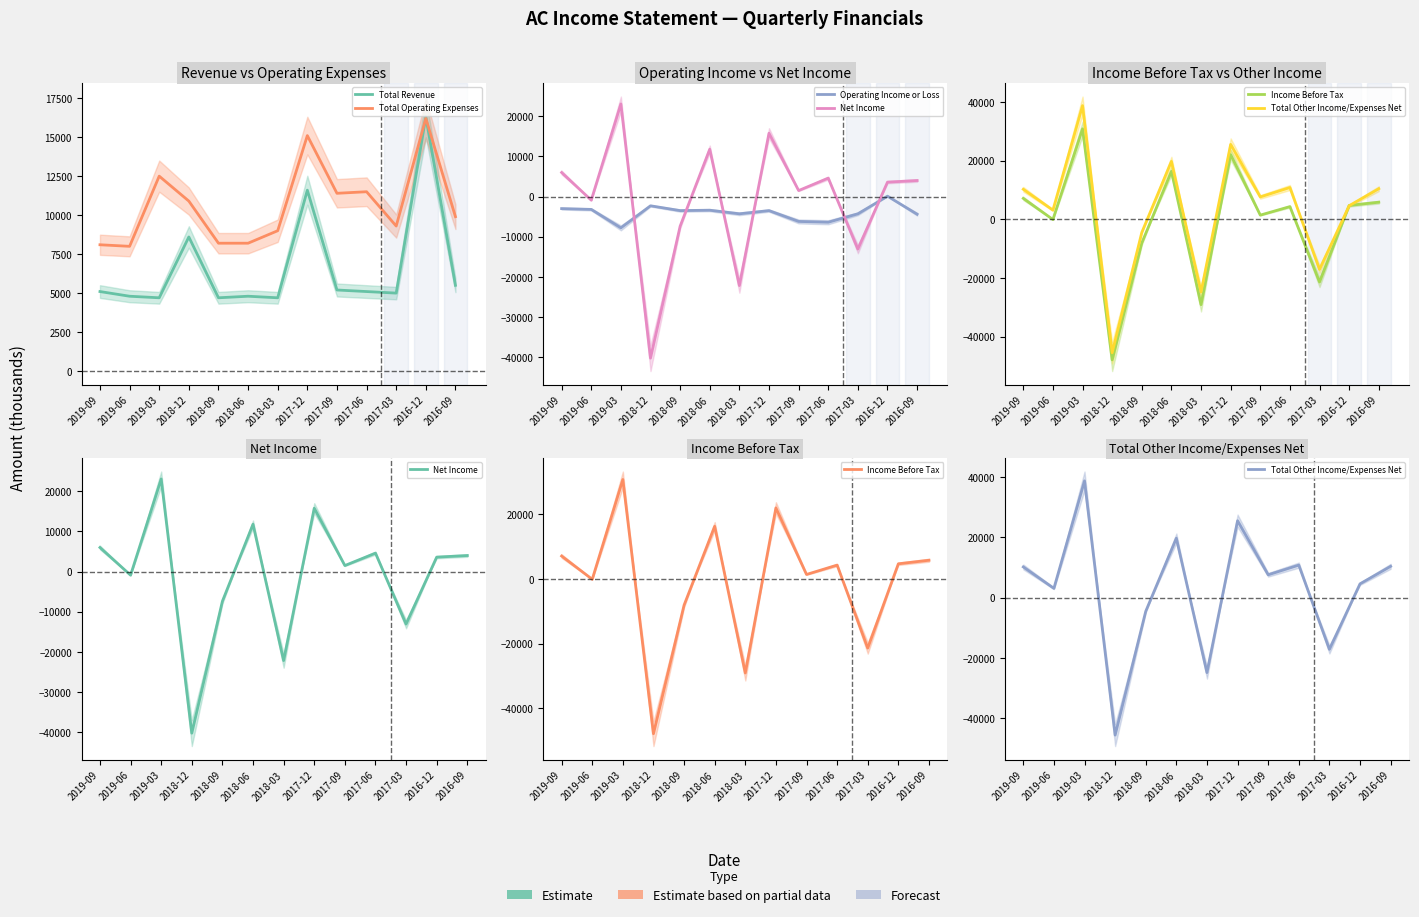

Reading left to right, extract all data points from this chart.

Total Revenue: 2019-09=5100	2019-06=4800	2019-03=4700	2018-12=8600	2018-09=4700	2018-06=4800	2018-03=4700	2017-12=11600	2017-09=5200	2017-06=5100	2017-03=5000	2016-12=16300	2016-09=5500
Total Operating Expenses: 2019-09=8100	2019-06=8000	2019-03=12500	2018-12=10900	2018-09=8200	2018-06=8200	2018-03=9000	2017-12=15100	2017-09=11400	2017-06=11500	2017-03=9300	2016-12=16200	2016-09=9900
Operating Income or Loss: 2019-09=-3000	2019-06=-3200	2019-03=-7800	2018-12=-2300	2018-09=-3500	2018-06=-3400	2018-03=-4300	2017-12=-3500	2017-09=-6200	2017-06=-6400	2017-03=-4300	2016-12=100	2016-09=-4400
Net Income: 2019-09=6000	2019-06=-900	2019-03=23100	2018-12=-40300	2018-09=-7400	2018-06=11800	2018-03=-22200	2017-12=15800	2017-09=1500	2017-06=4600	2017-03=-13100	2016-12=3600	2016-09=4000
Income Before Tax: 2019-09=7100	2019-06=-100	2019-03=30800	2018-12=-47900	2018-09=-8100	2018-06=16300	2018-03=-29100	2017-12=22000	2017-09=1400	2017-06=4300	2017-03=-21400	2016-12=4700	2016-09=5800
Total Other Income/Expenses Net: 2019-09=10200	2019-06=3100	2019-03=38700	2018-12=-45500	2018-09=-4500	2018-06=19700	2018-03=-24800	2017-12=25500	2017-09=7600	2017-06=10800	2017-03=-17100	2016-12=4600	2016-09=10400